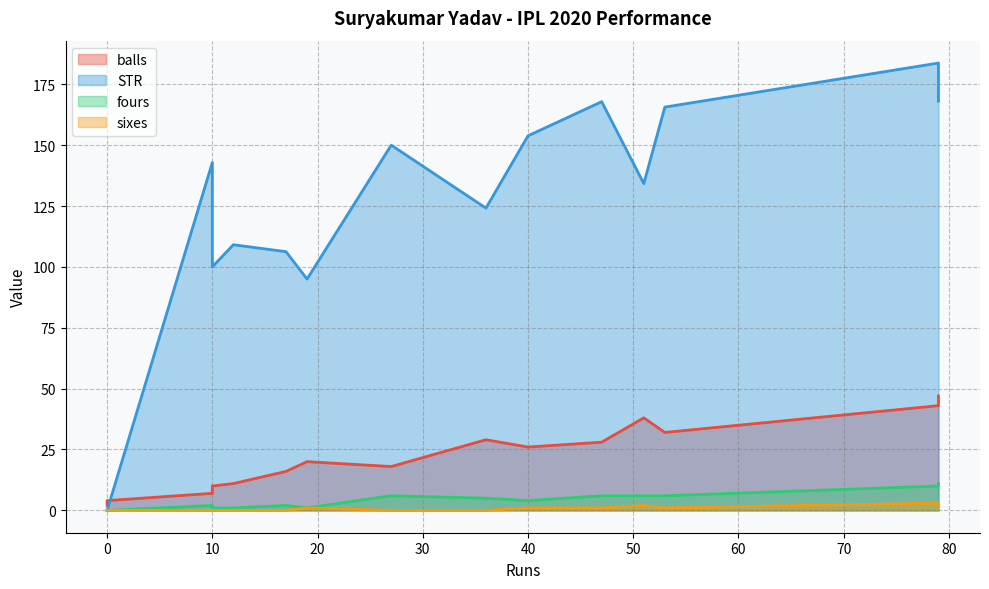

At which category is the sum across all series the highest?

79